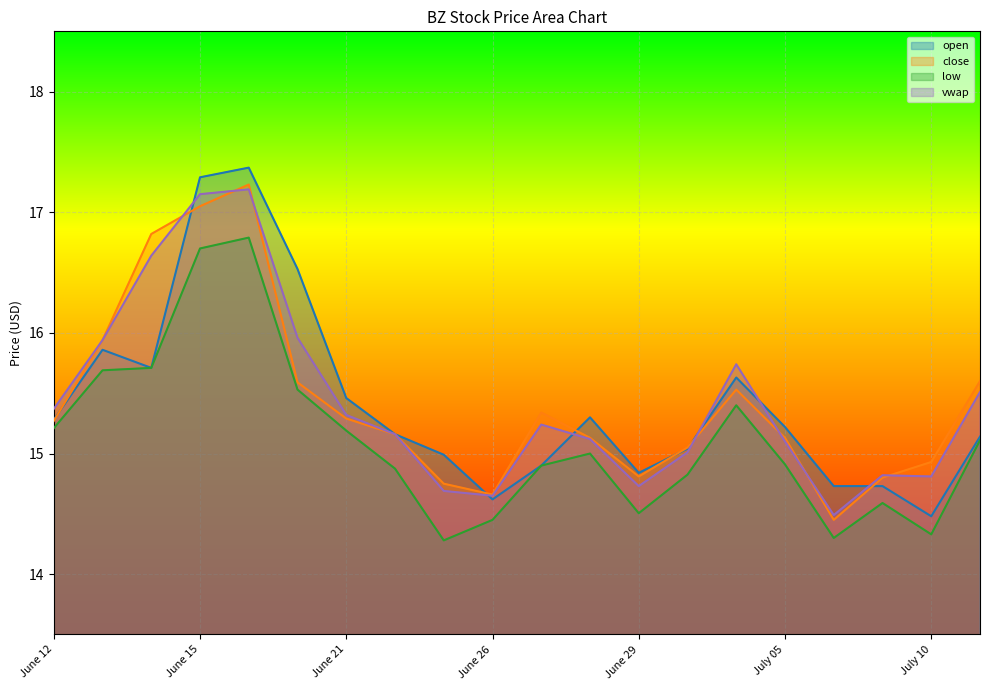

Which series has the largest total across all categories?

vwap